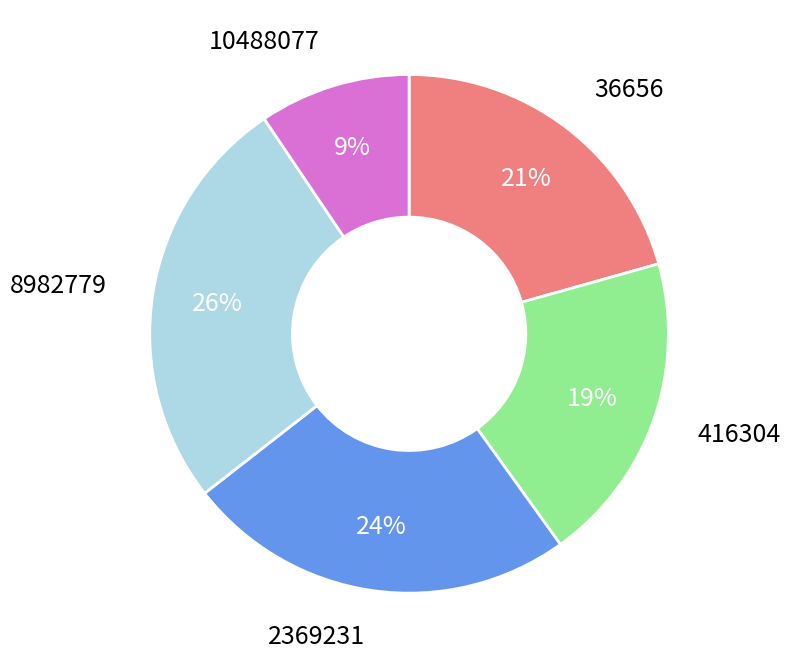

To the nearest percent, what is the average slice percentage?

20%